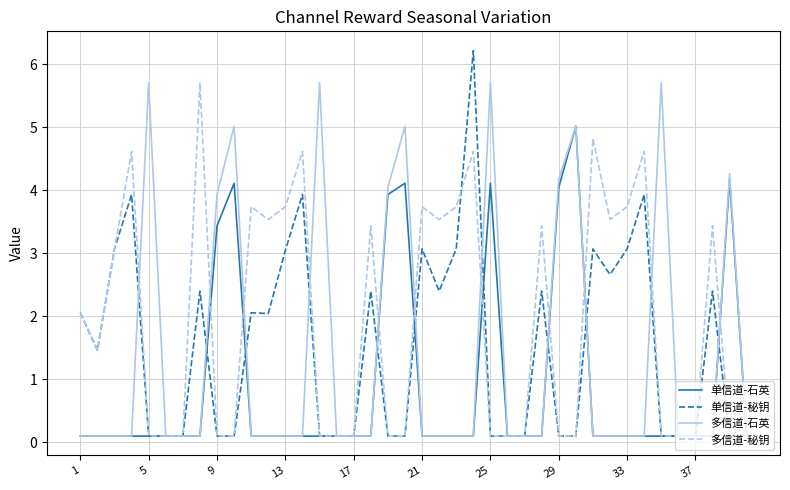

Does the chart have visible grid lines?

Yes